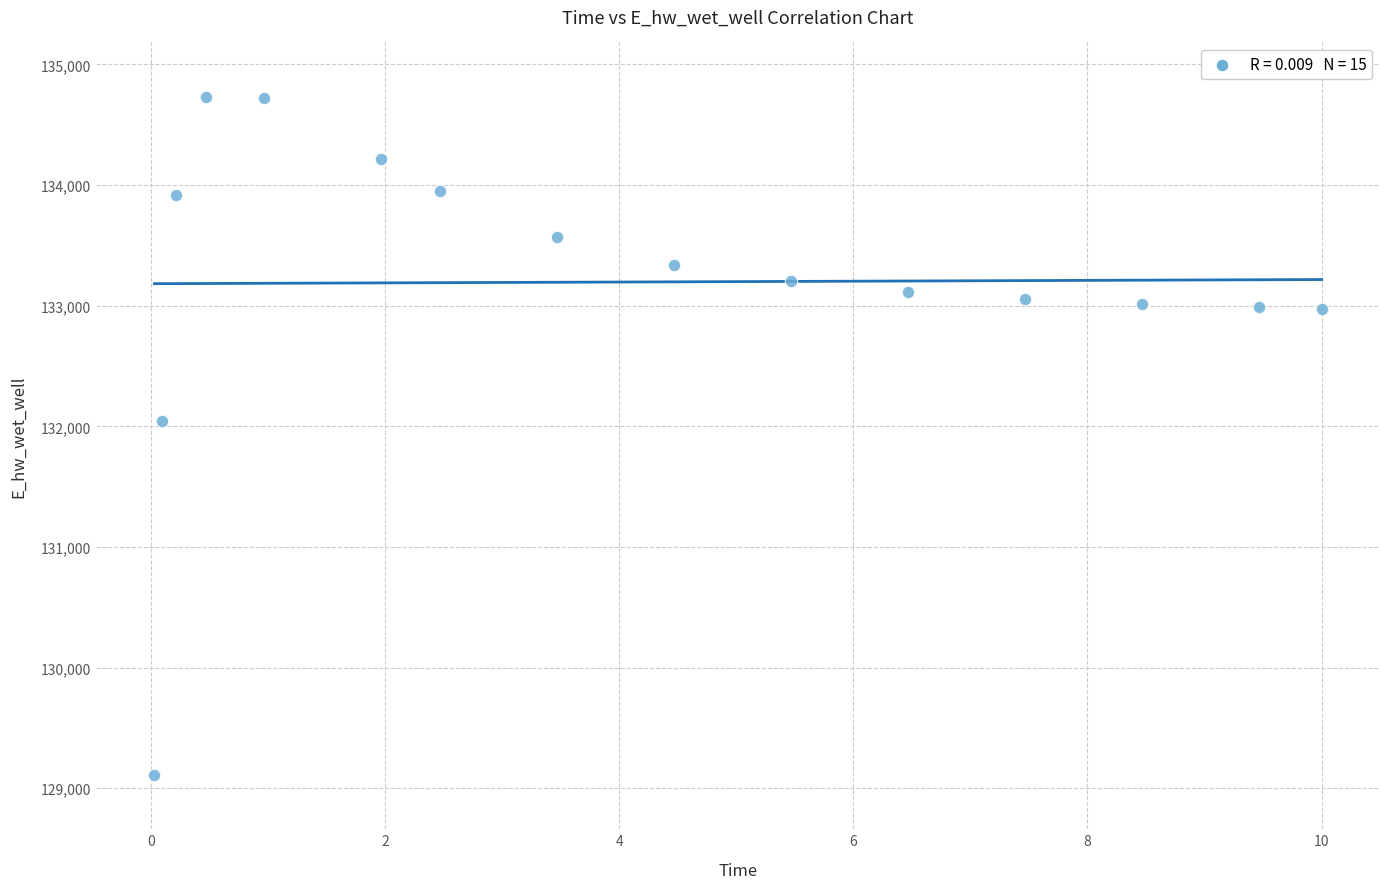

What is the range of X values (max minus min)?

10.0